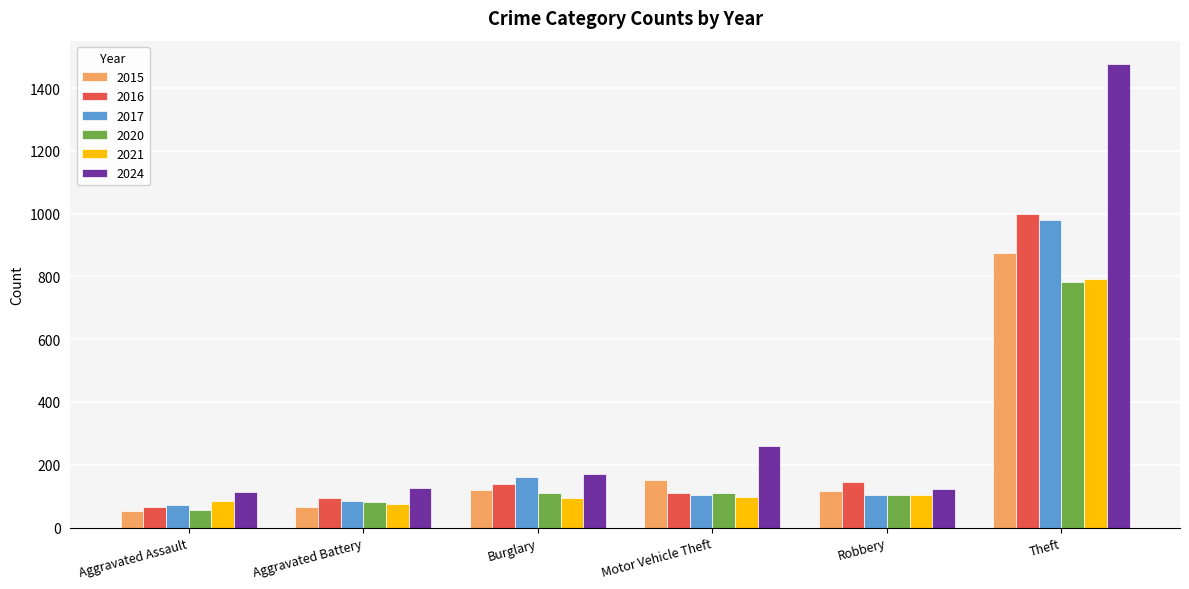

At which category is the sum across all series the highest?

Theft